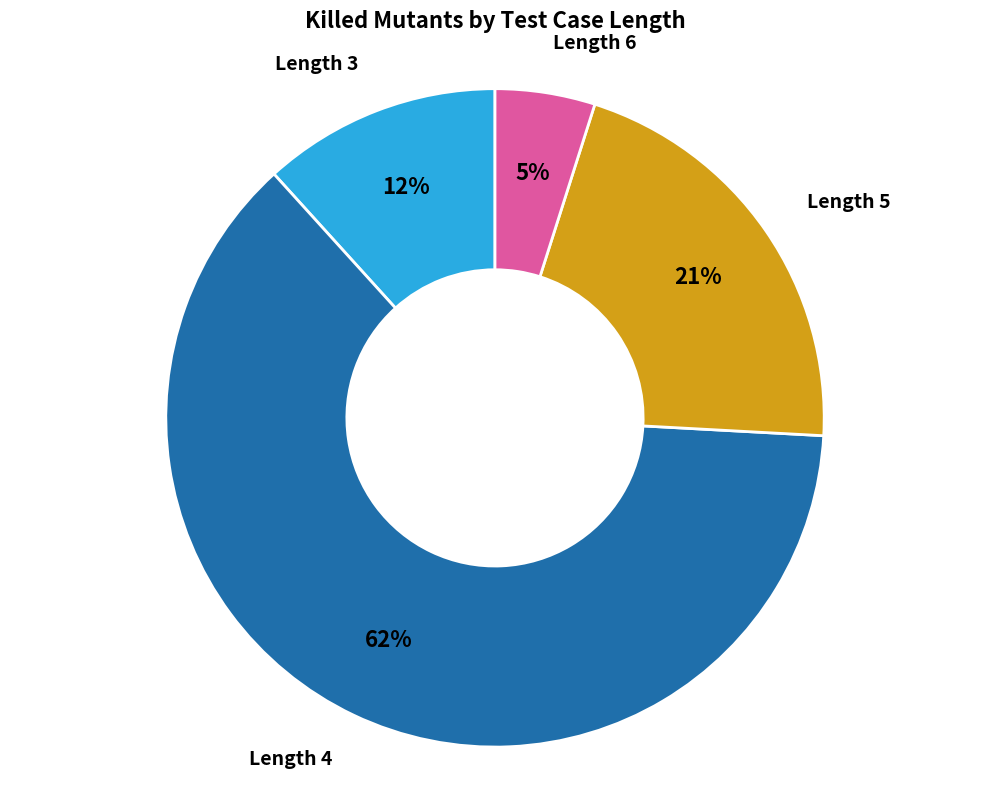

Does any single category account for the majority?

Yes